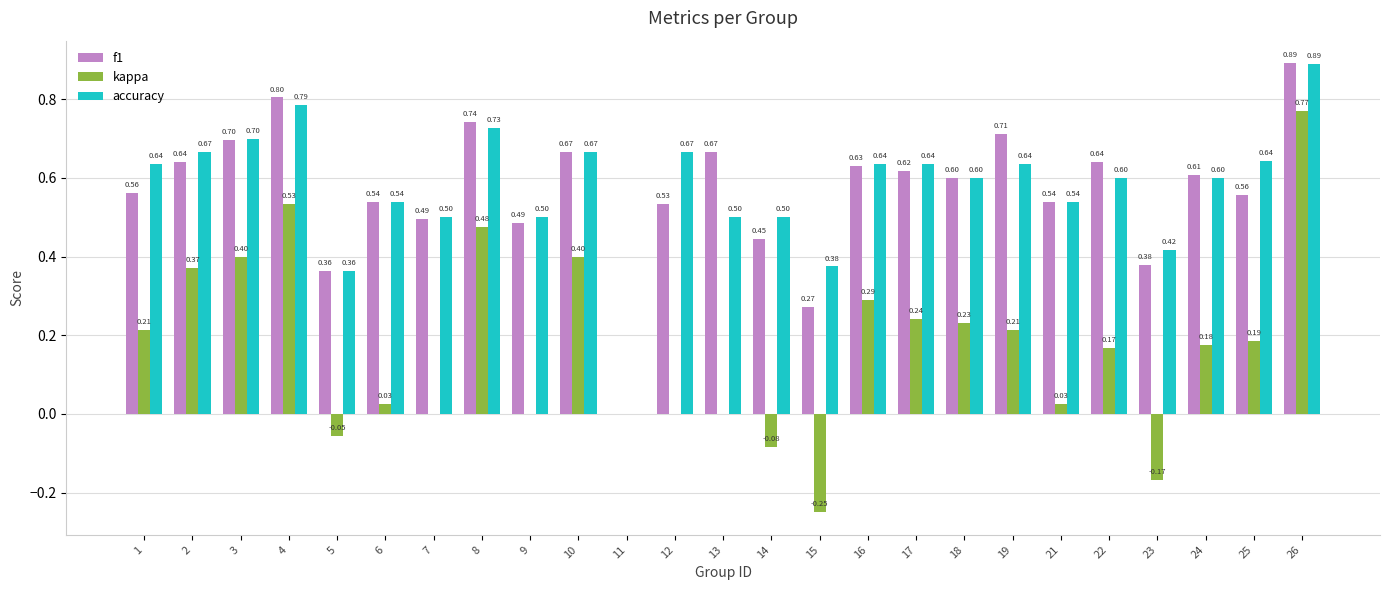

What is the sum of the kappa values at 7 and 26?

0.8